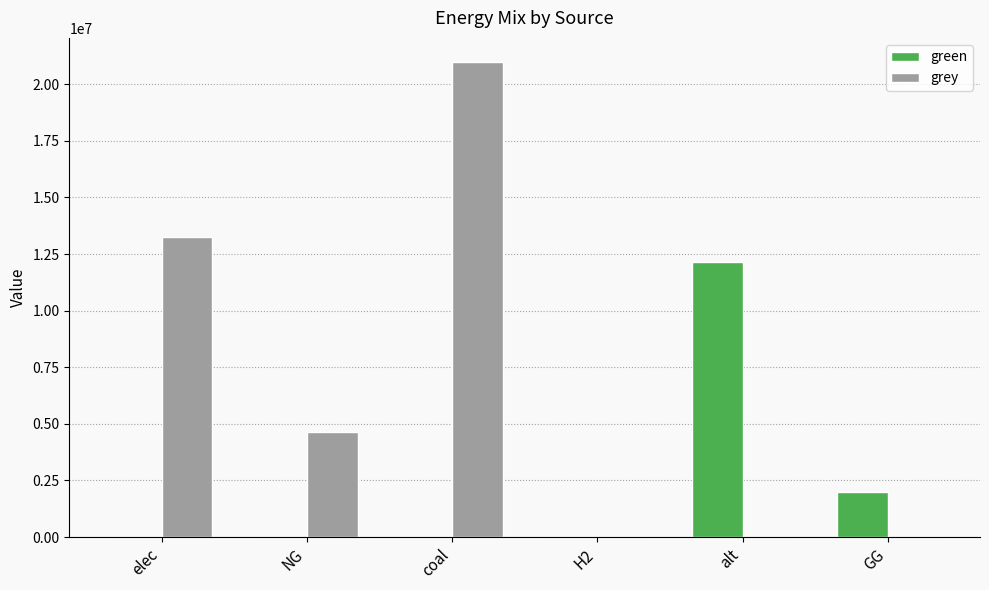

What is the sum of all green values?

14132210.4